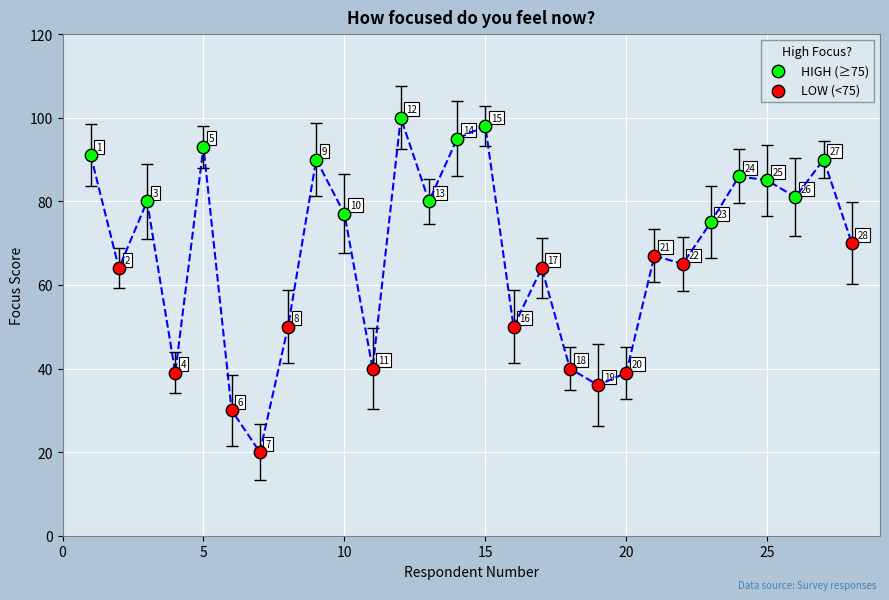

What are all the series names shown in the legend?

HIGH (≥75), LOW (<75)